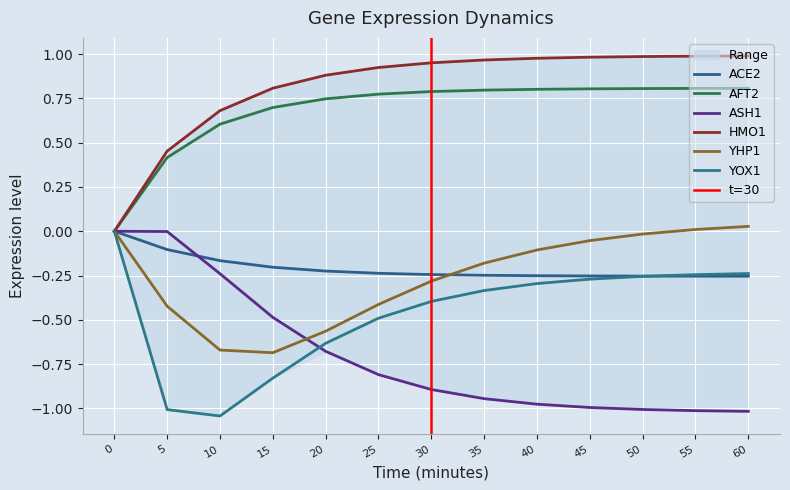

What is the difference between the ASH1 values at 25 and 55?

0.2